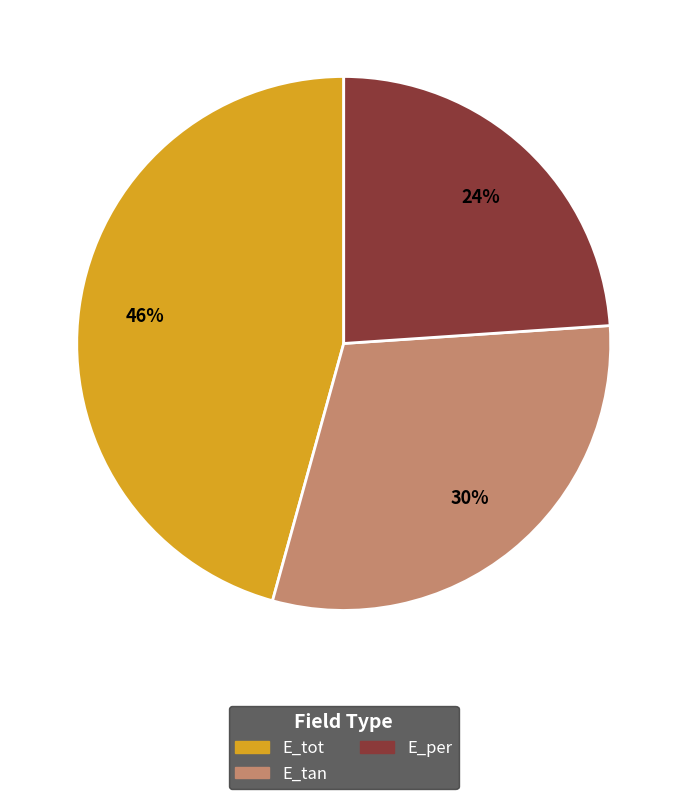

Which category has the biggest portion of the pie?

E_tot